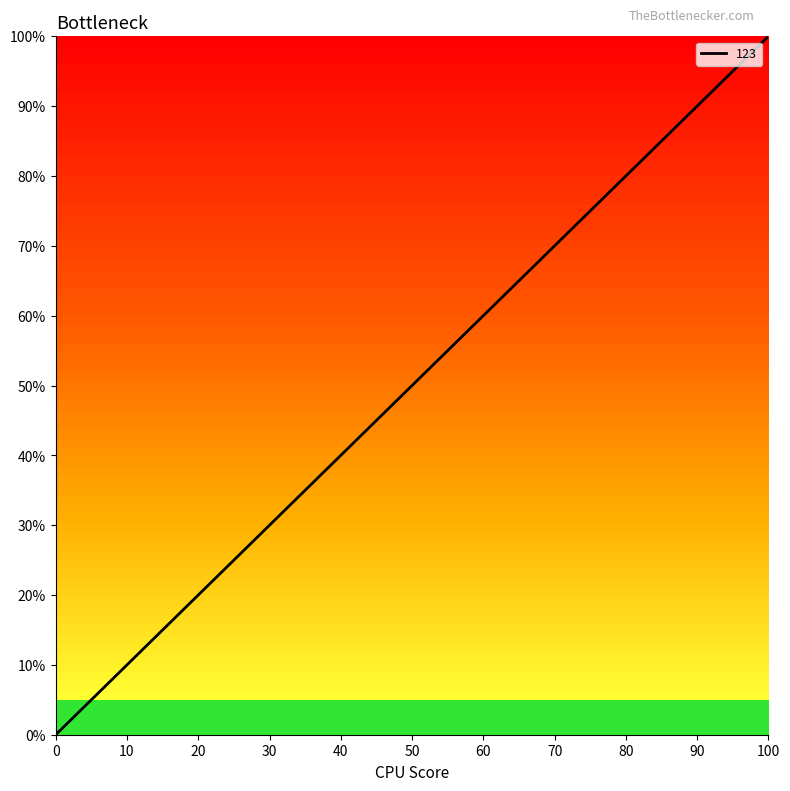

Count the number of values greater than 49.

2